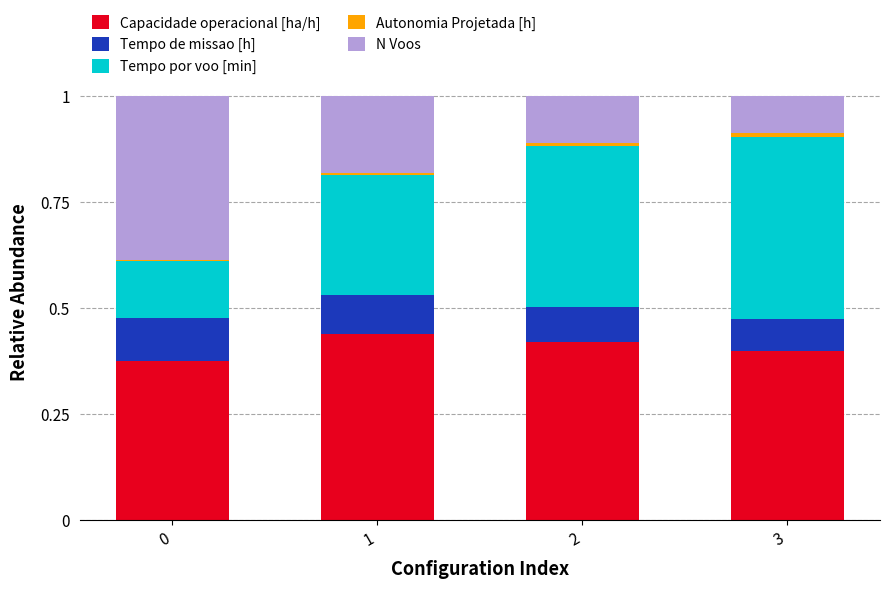

Is it true that Capacidade operacional [ha/h] equals 0.7 at 1?

False